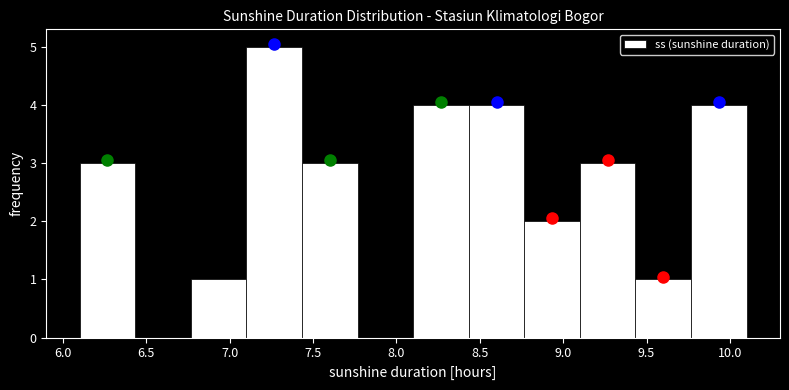

Reading left to right, transcribe this chart: for each bar, give the range it covers on the x-axis and its height. Neither the bar edges nor the heights are printed on the chart, so give them approximately, as read against the axes.

6.10 to 6.45: 3
6.45 to 6.75: 0
6.75 to 7.10: 1
7.10 to 7.45: 5
7.45 to 7.75: 3
7.75 to 8.10: 0
8.10 to 8.45: 4
8.45 to 8.75: 4
8.75 to 9.10: 2
9.10 to 9.45: 3
9.45 to 9.75: 1
9.75 to 10.10: 4